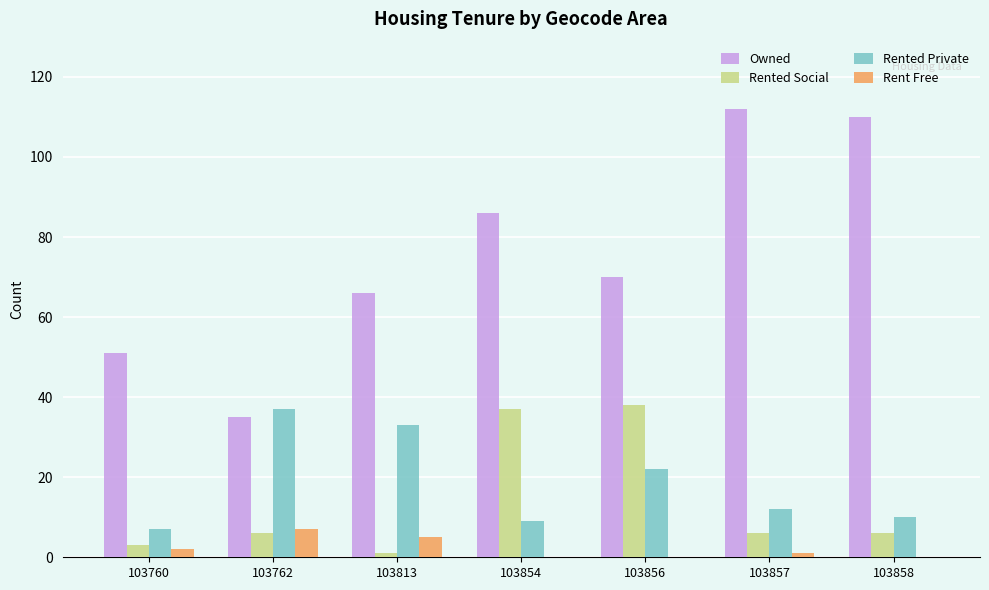

Which series has the largest total across all categories?

Owned